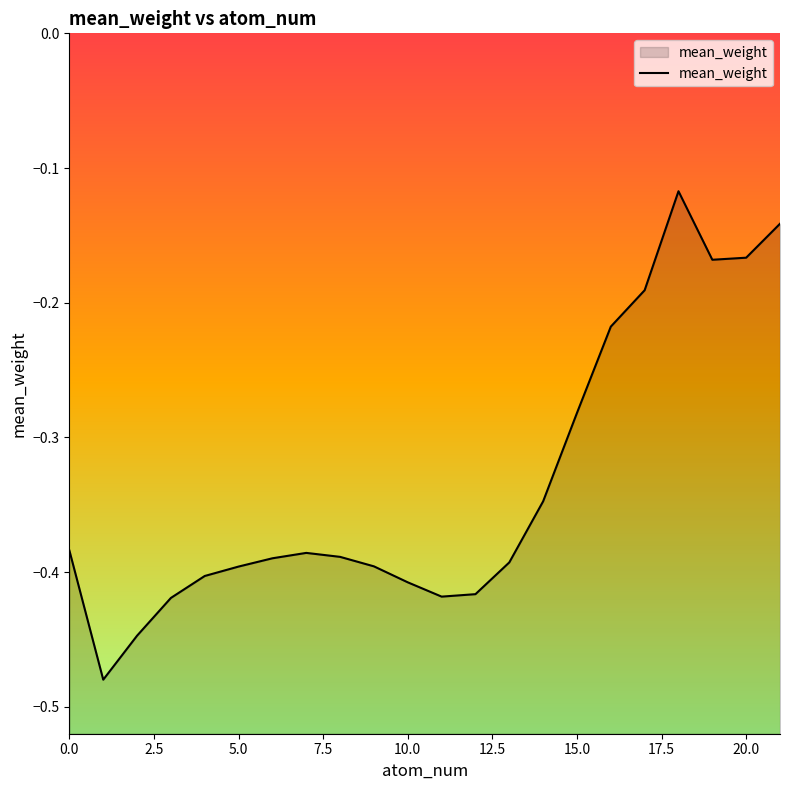

Reading right to left, list all the values displayed in this chart.

-0.1	-0.2	-0.2	-0.1	-0.2	-0.2	-0.3	-0.3	-0.4	-0.4	-0.4	-0.4	-0.4	-0.4	-0.4	-0.4	-0.4	-0.4	-0.4	-0.4	-0.5	-0.4